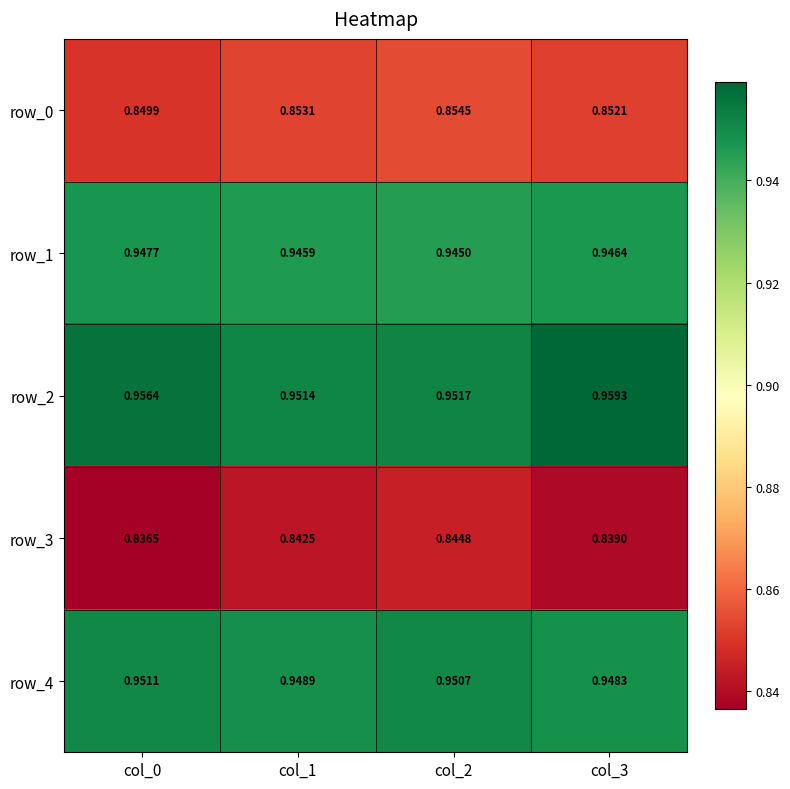

Is it true that row_4 equals 1.7 at col_3?

False